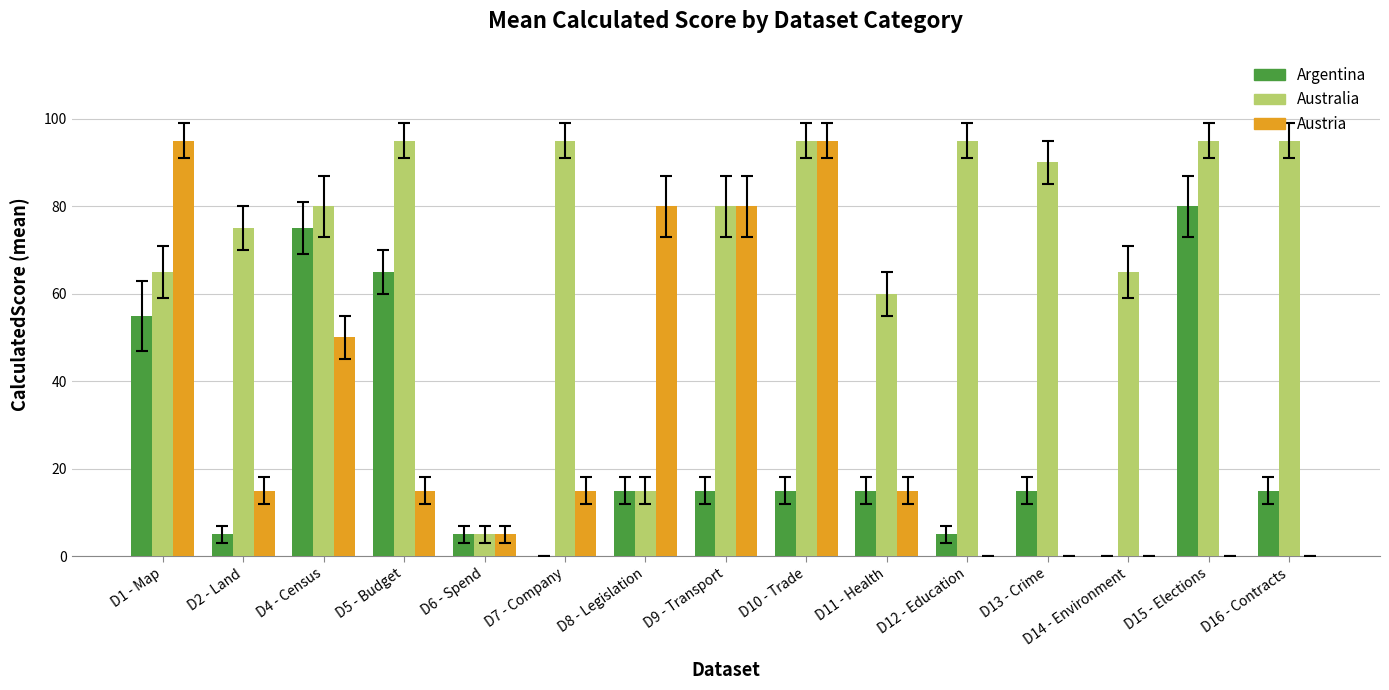

Which series has the largest total across all categories?

Australia